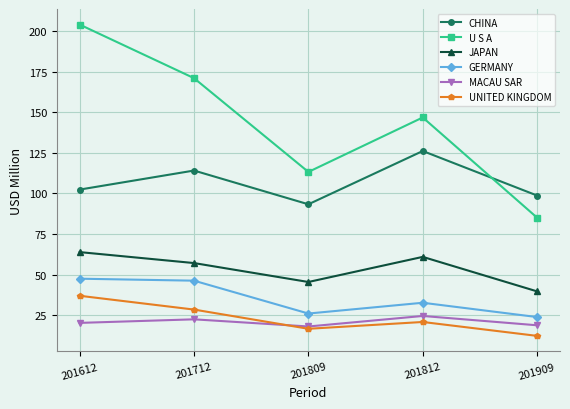

Which category has the highest value in the JAPAN series?

201612